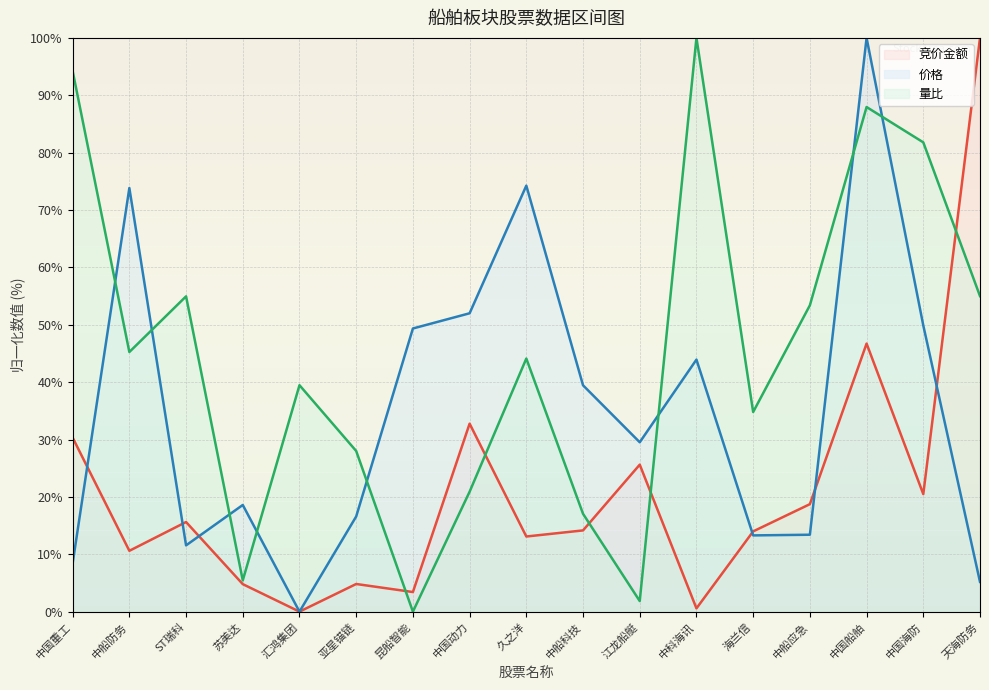

List the series in order of their peak value, lowest first.

竞价金额, 价格, 量比